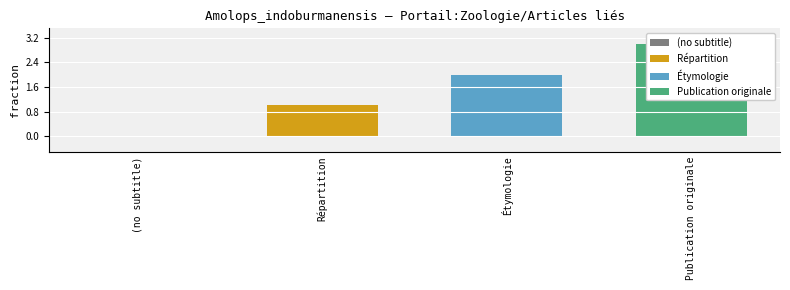

What is the sum of the values at (no subtitle) and Répartition?

1